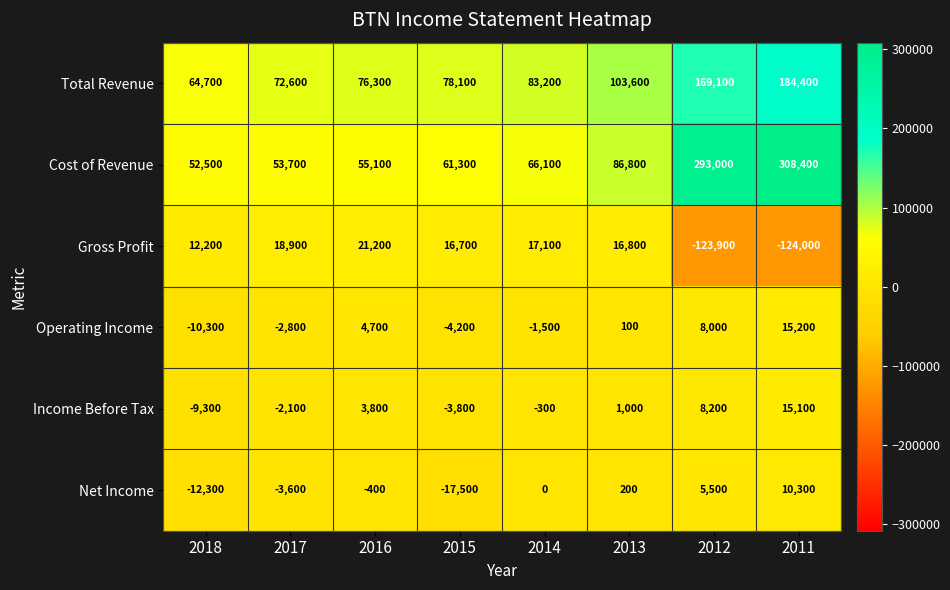

Where is Cost of Revenue nearest to the value 180450?

2013